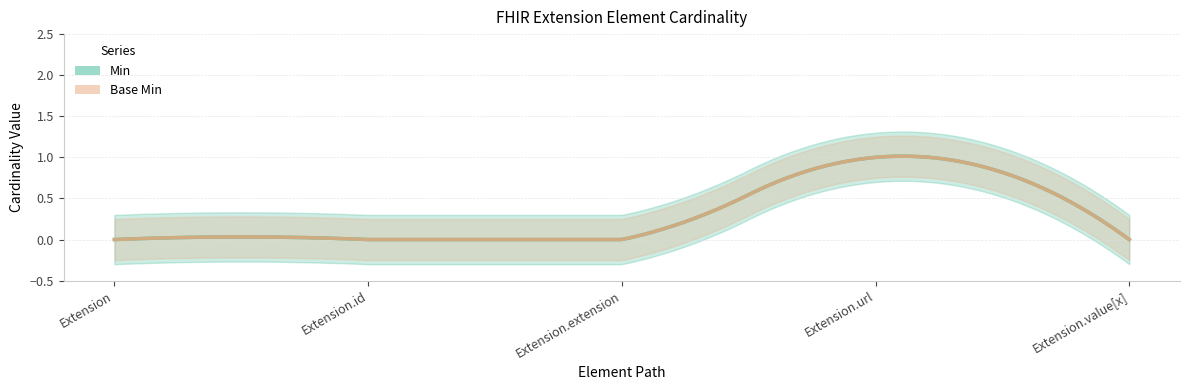

What is the difference between the maximum and second lowest values in the Base Min series?

1